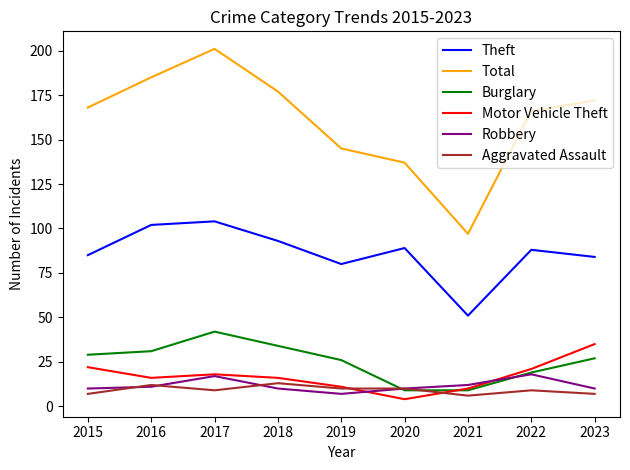

True or false: Theft and Motor Vehicle Theft cross at least once.

False